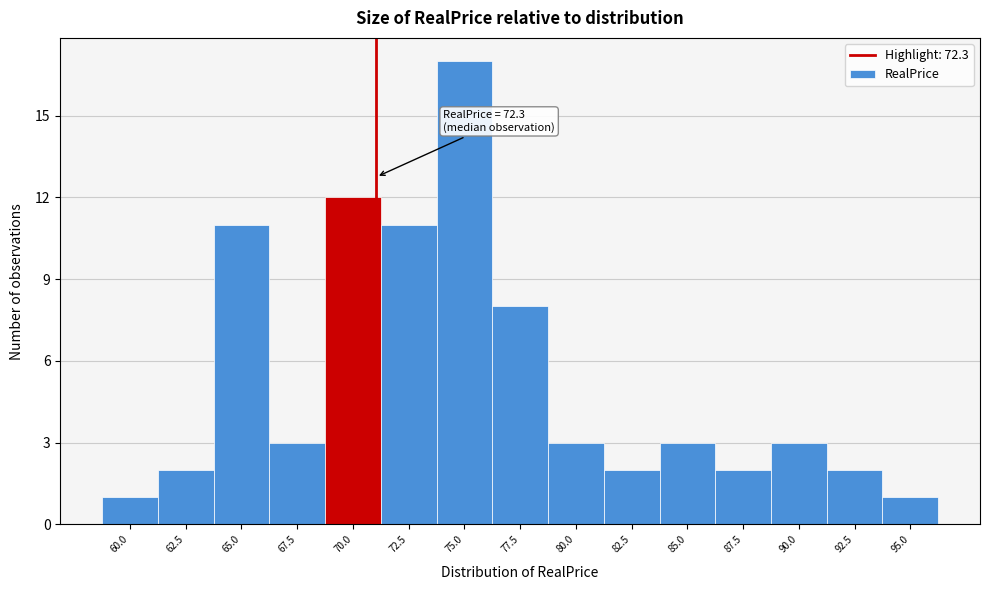

Reading right to left, list all the values displayed in this chart.

1	2	3	2	3	2	3	8	17	11	12	3	11	2	1